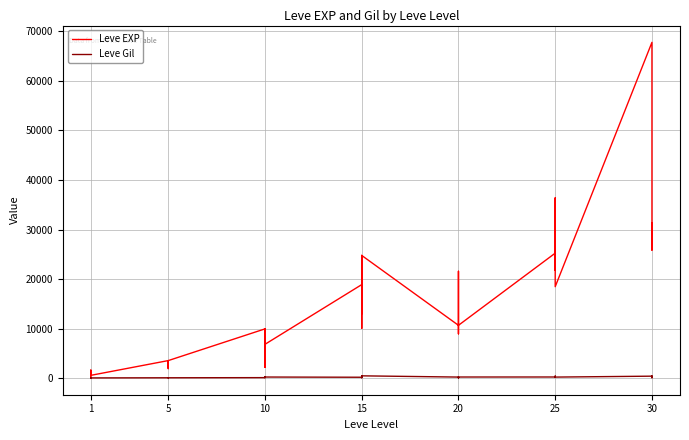

Between 7 and 8, which is larger?

8